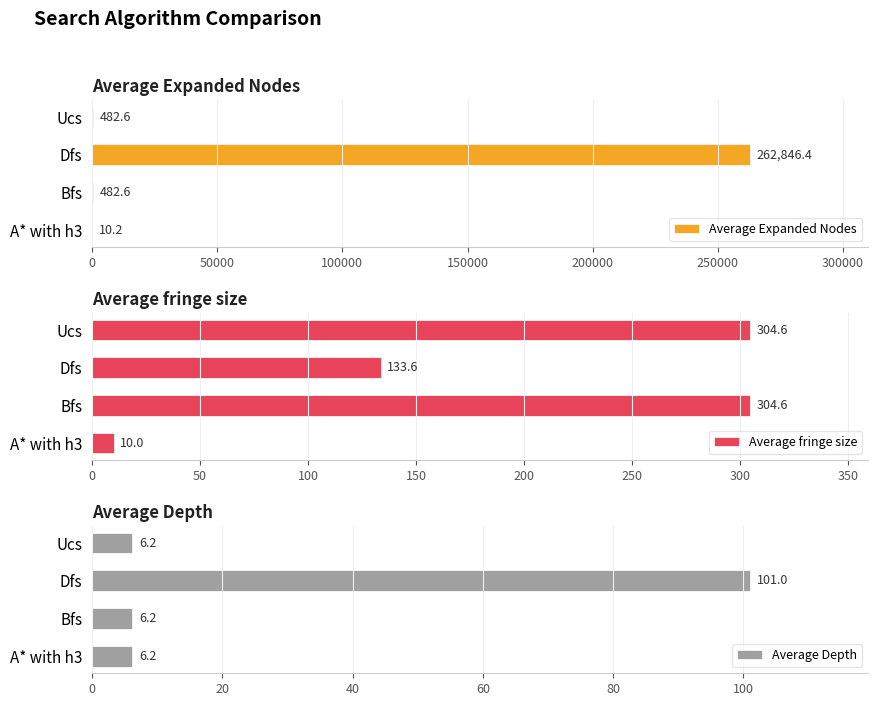

What is the average value of the Average fringe size series?

188.2